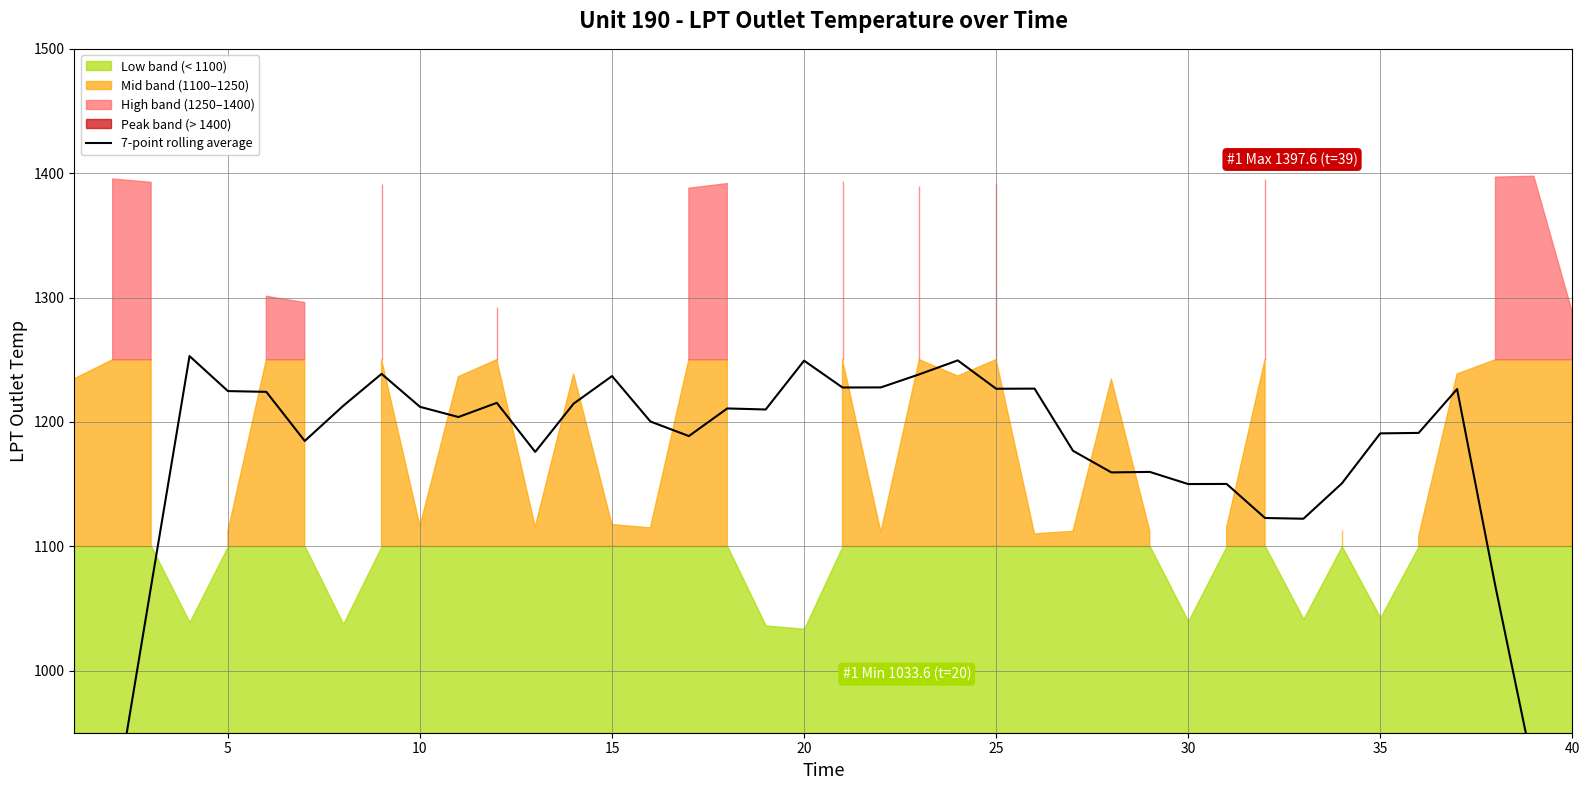

How many lines are shown in the chart?

1